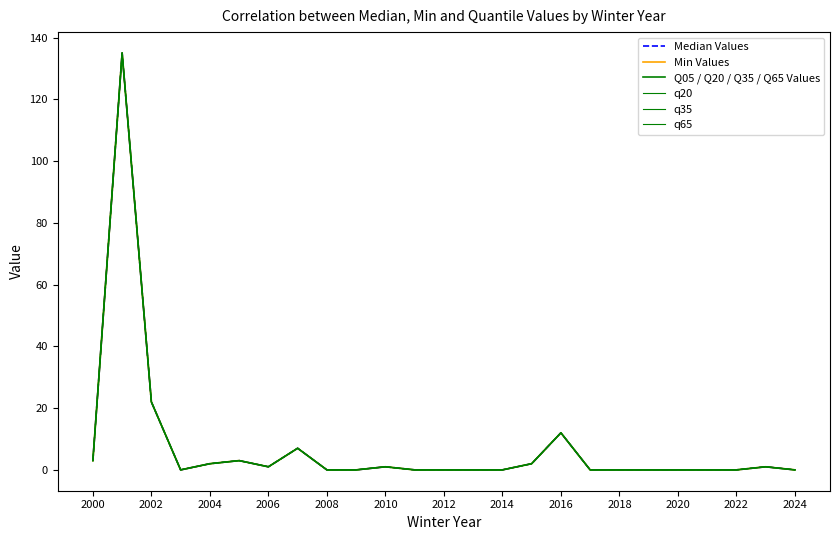

Does the chart have visible grid lines?

No